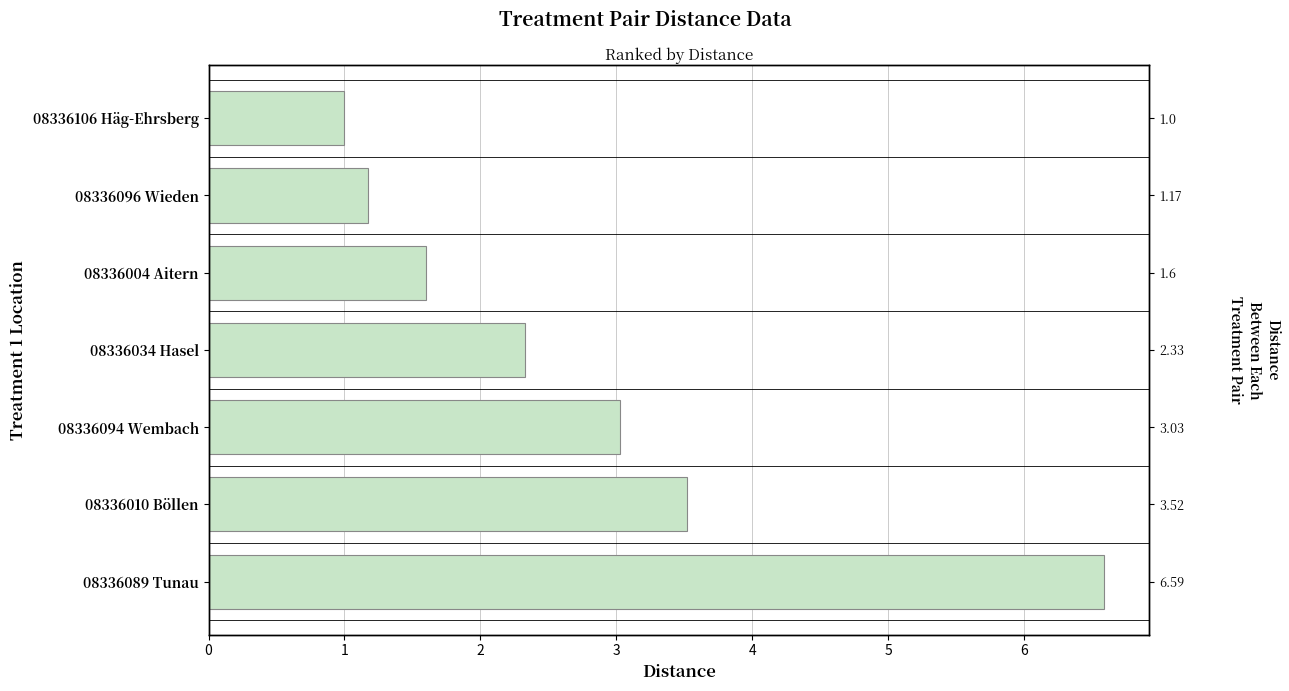

What position from the left is 08336096 Wieden?

2